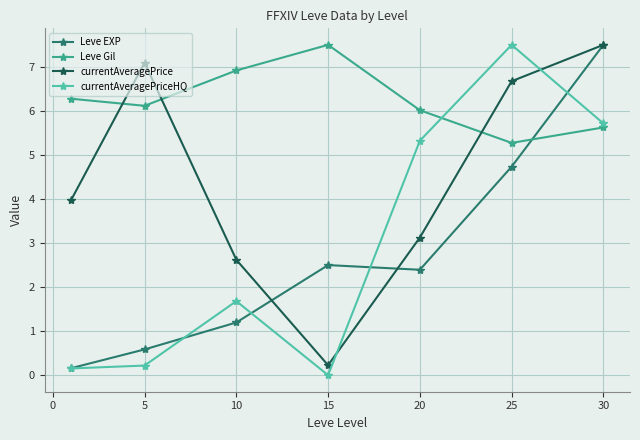

Which series has the largest total across all categories?

Leve Gil